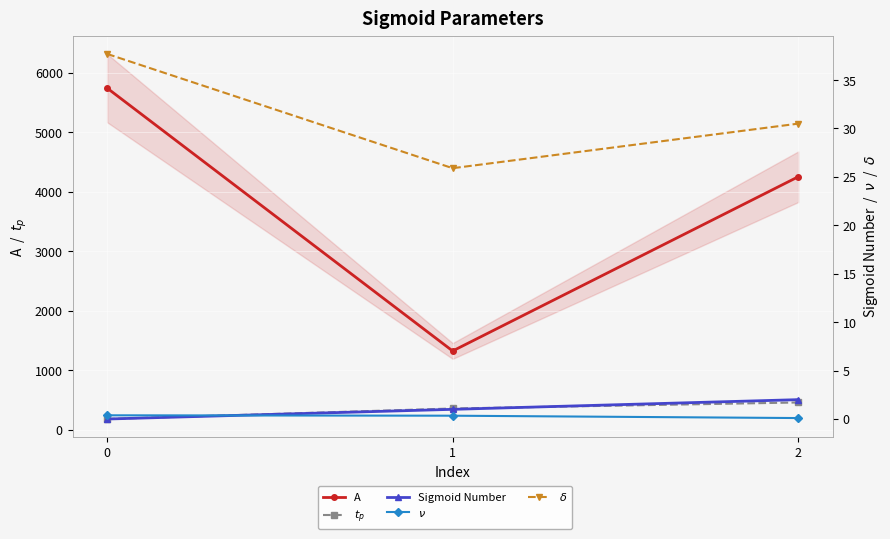

What is the difference between the $\nu$ values at 0 and 2?

0.3